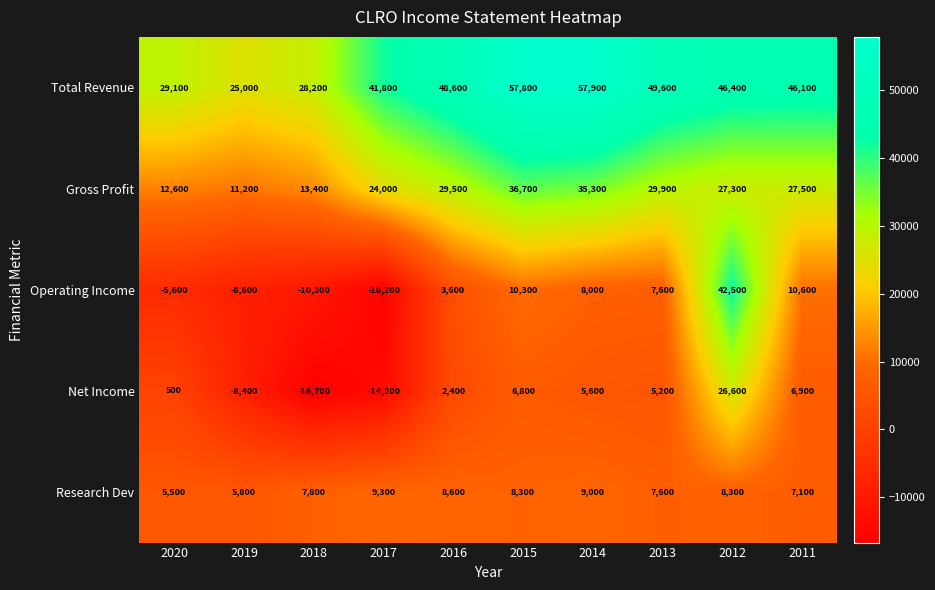

The value of Total Revenue at 2014 is 57900. True or false?

True